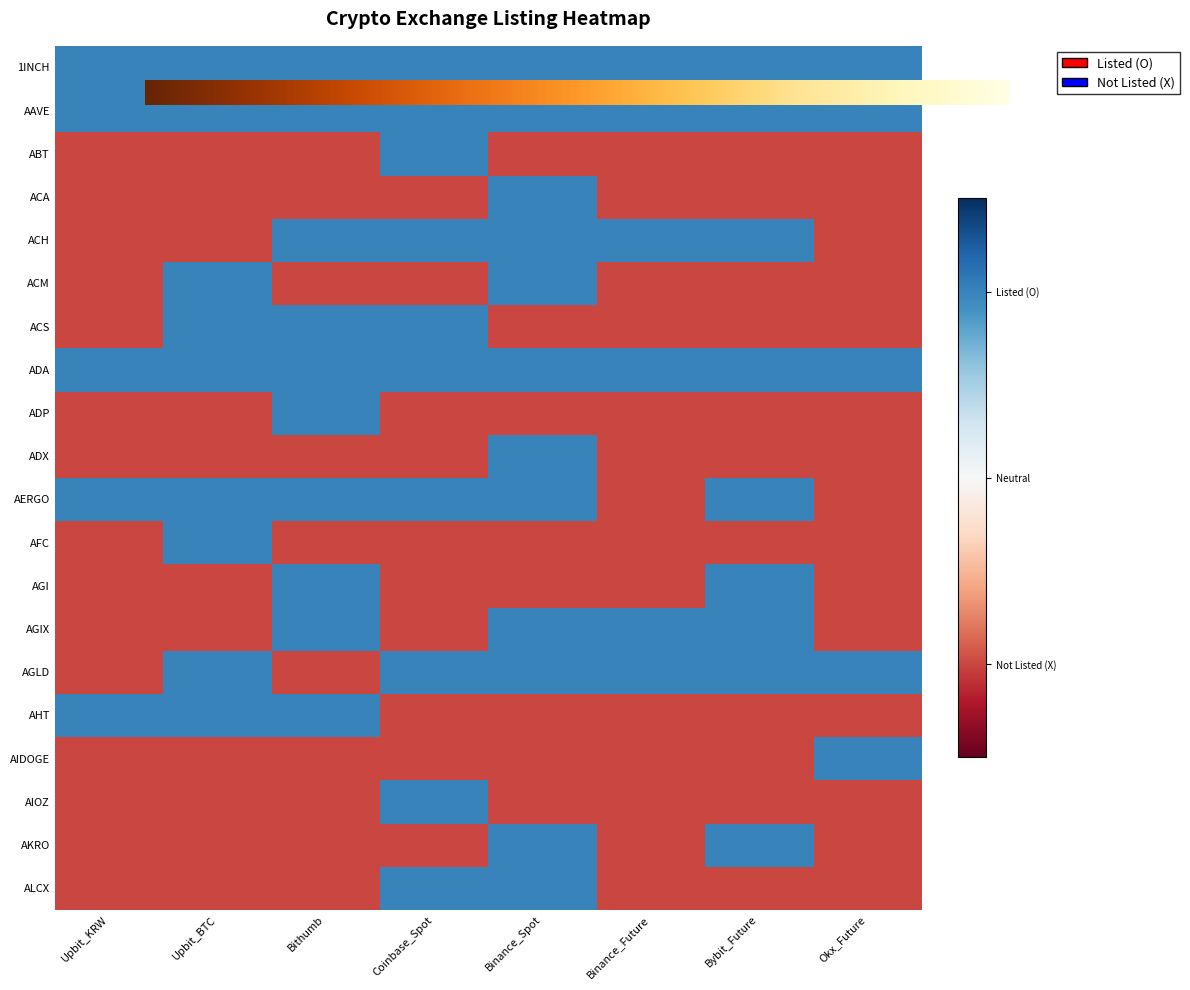

Which series has the largest range (max minus min)?

ABT